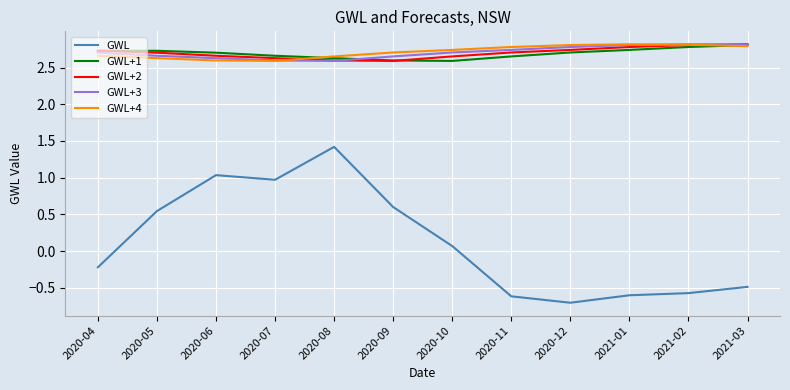

Which series changed the most between 2020-09 and 2020-11?

GWL